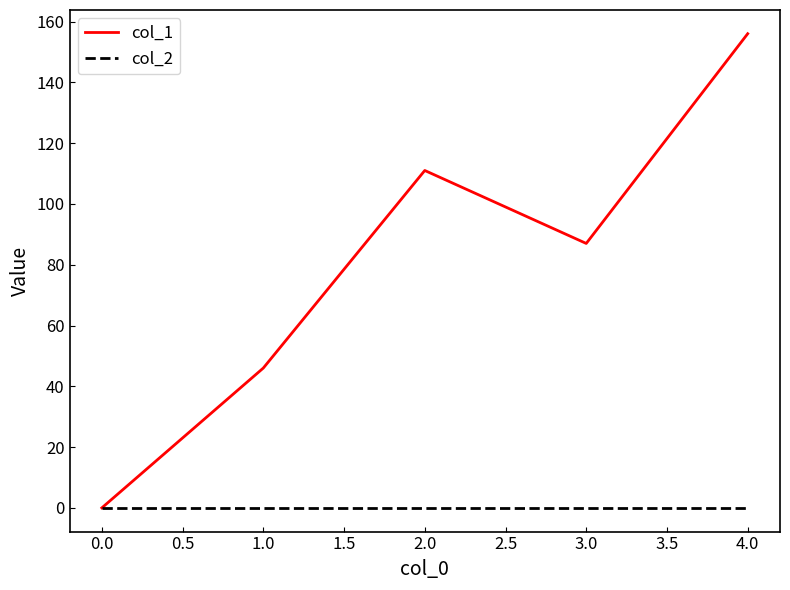

The value of col_1 at 4.0 is 105. True or false?

False